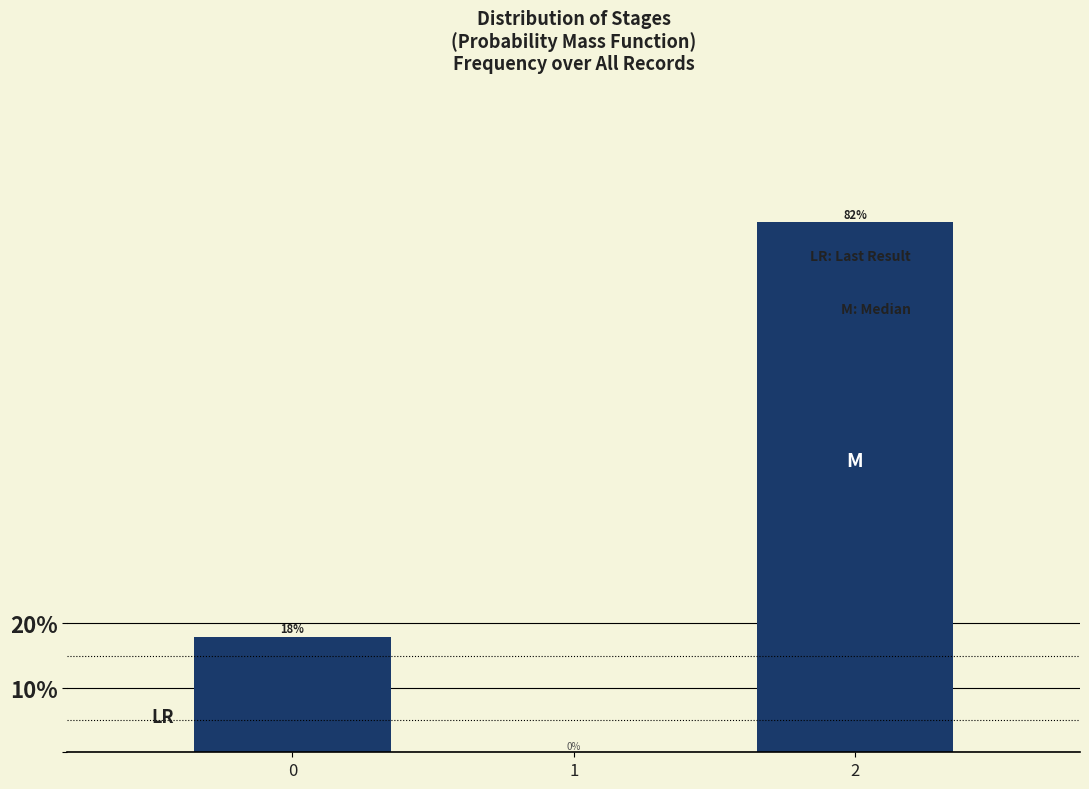

What is the sum of all values?

100.0